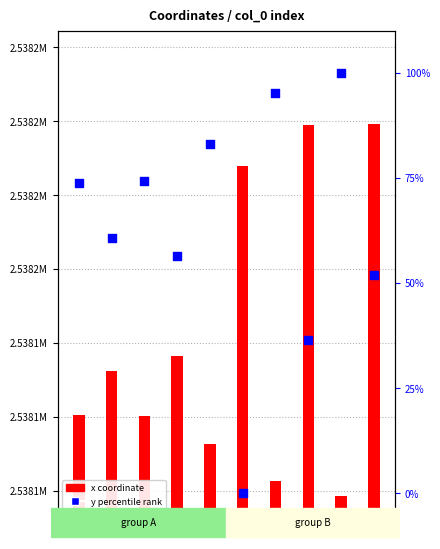

What is the total value across all series at 9?

104.8